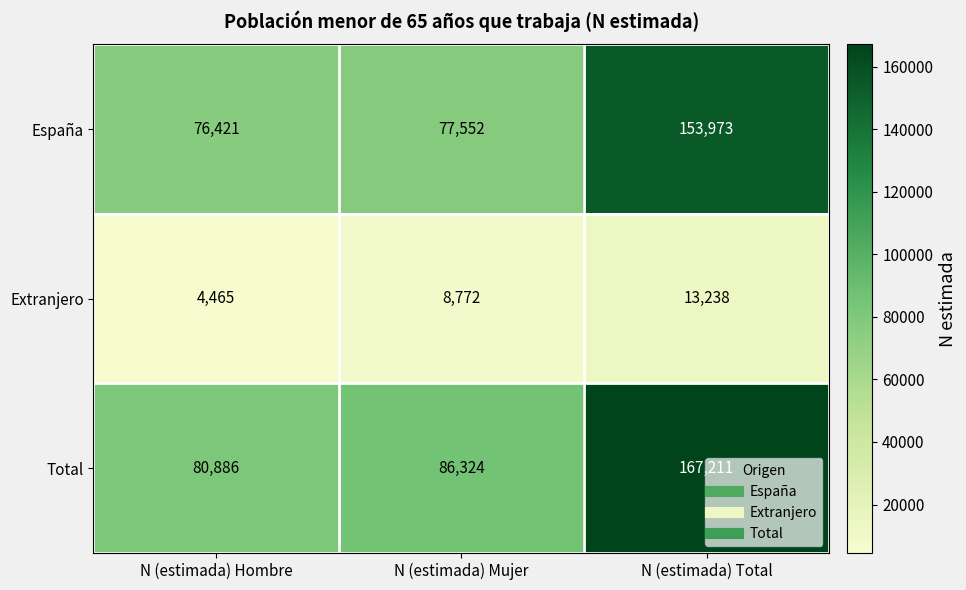

At how many categories does at least one series exceed 110357?

1